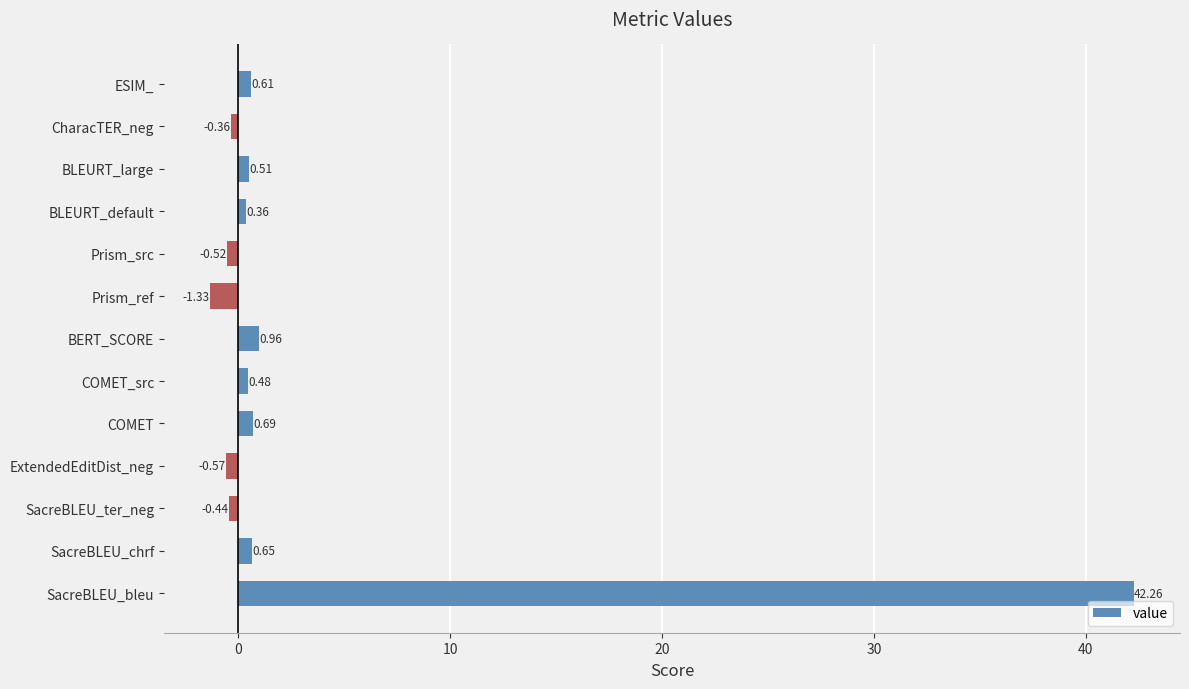

What is the change in value from SacreBLEU_chrf to BERT_SCORE?

+0.3